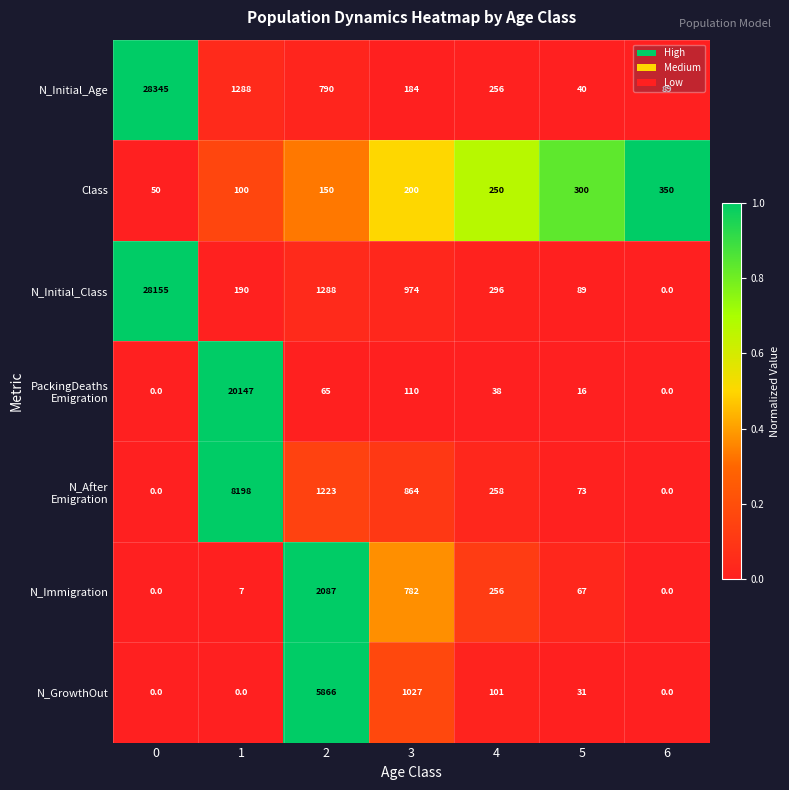

Rank the categories by N_Initial_Class value from highest to lowest.

0, 2, 3, 4, 1, 5, 6